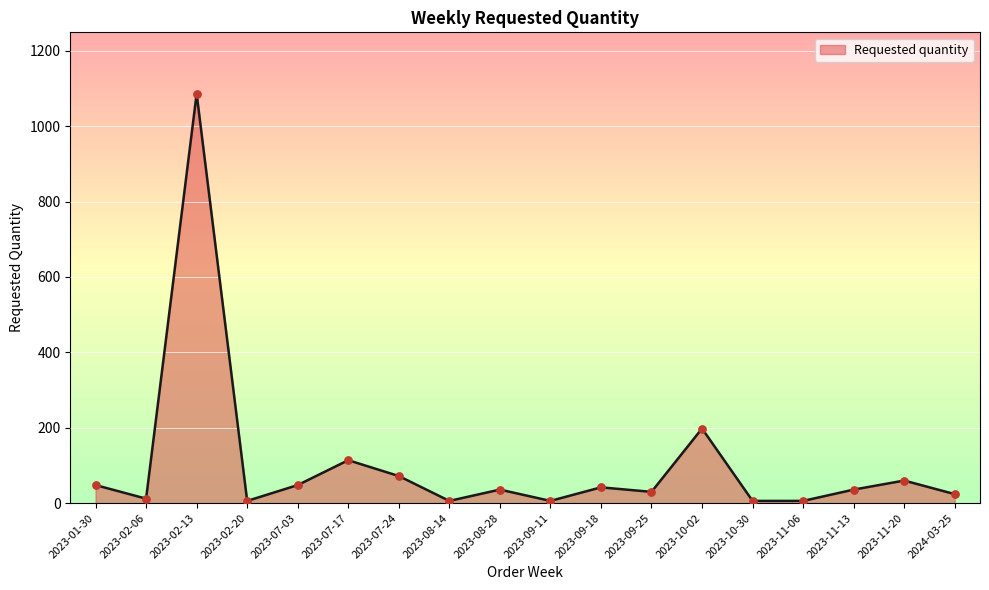

What is the change in value from 2023-09-25 to 2023-11-20?

+30